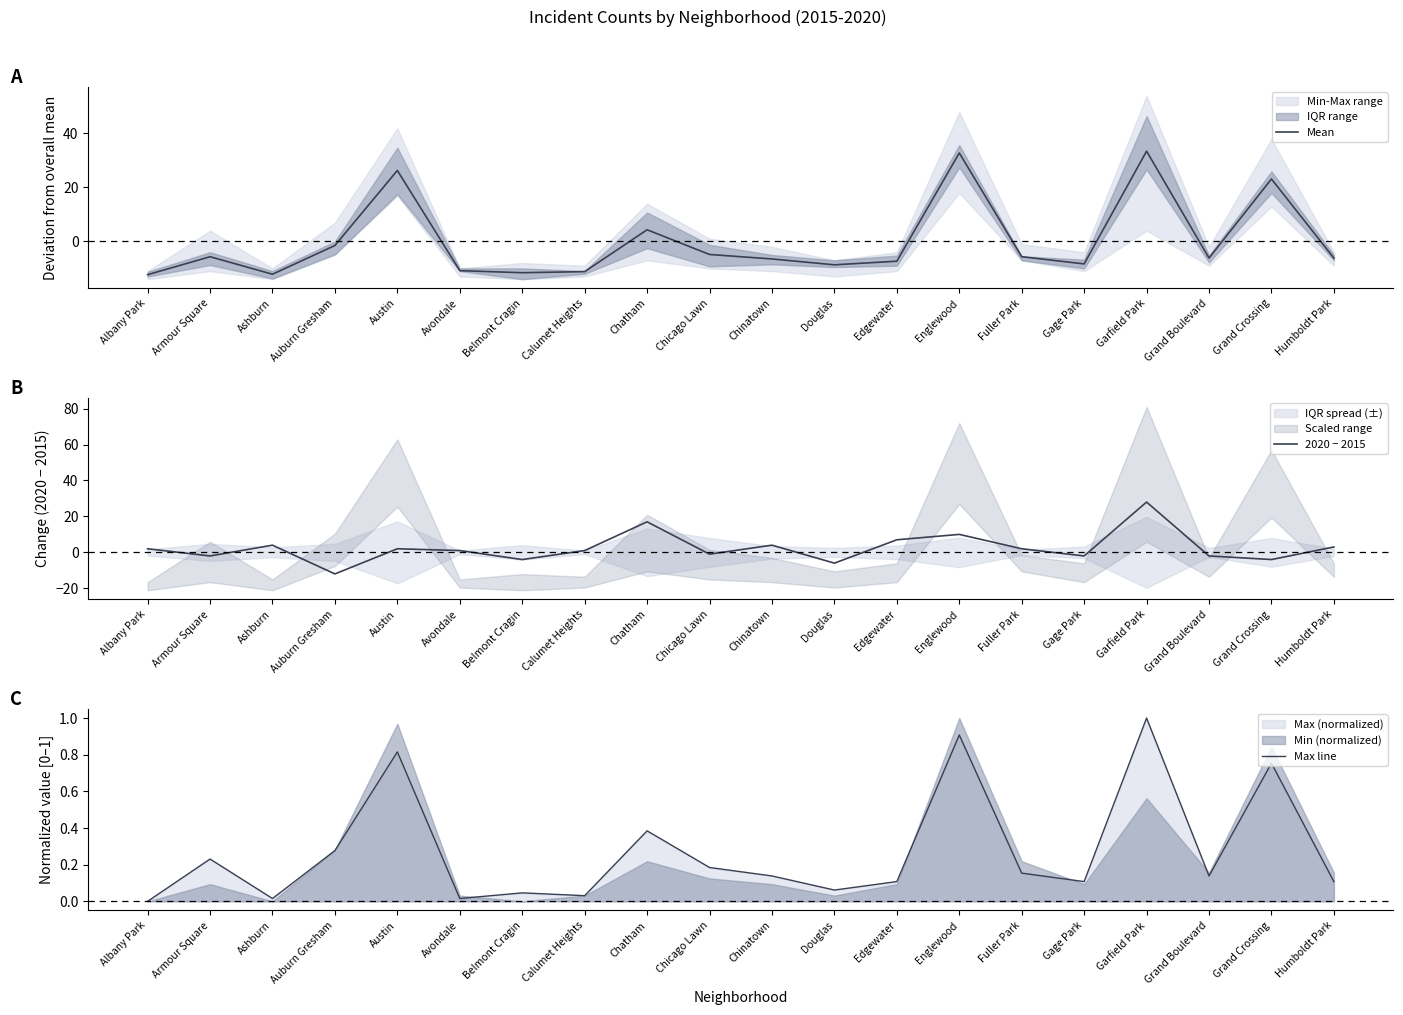

Which series has the largest range (max minus min)?

Mean